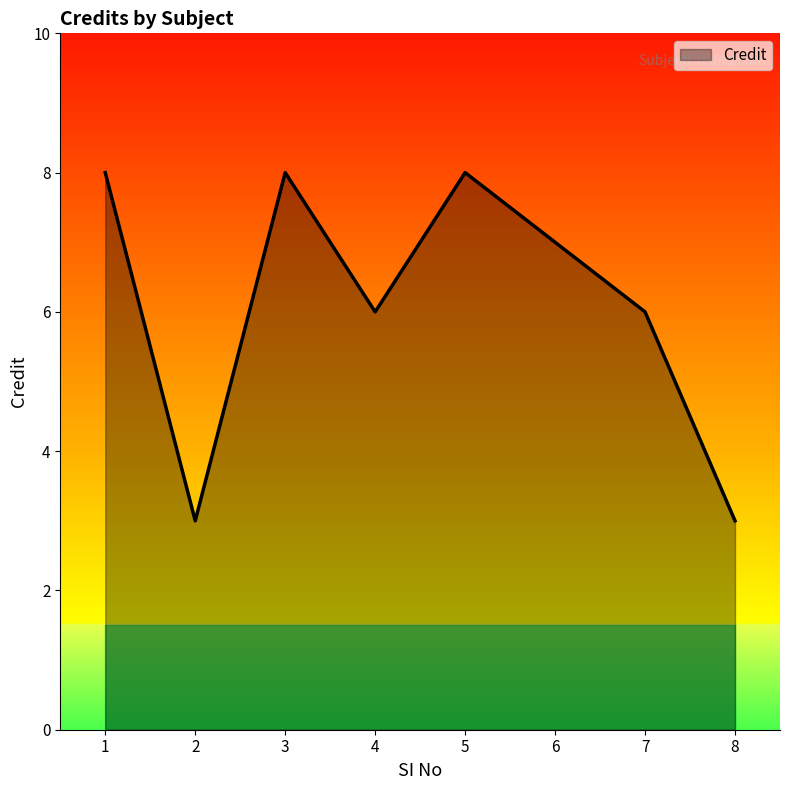

What is the maximum value shown in the chart?

8